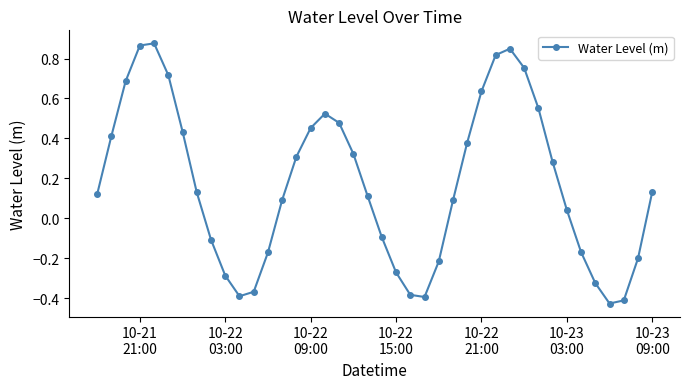

How many interior local peaks (higher than both neighbors) does the data have?

3